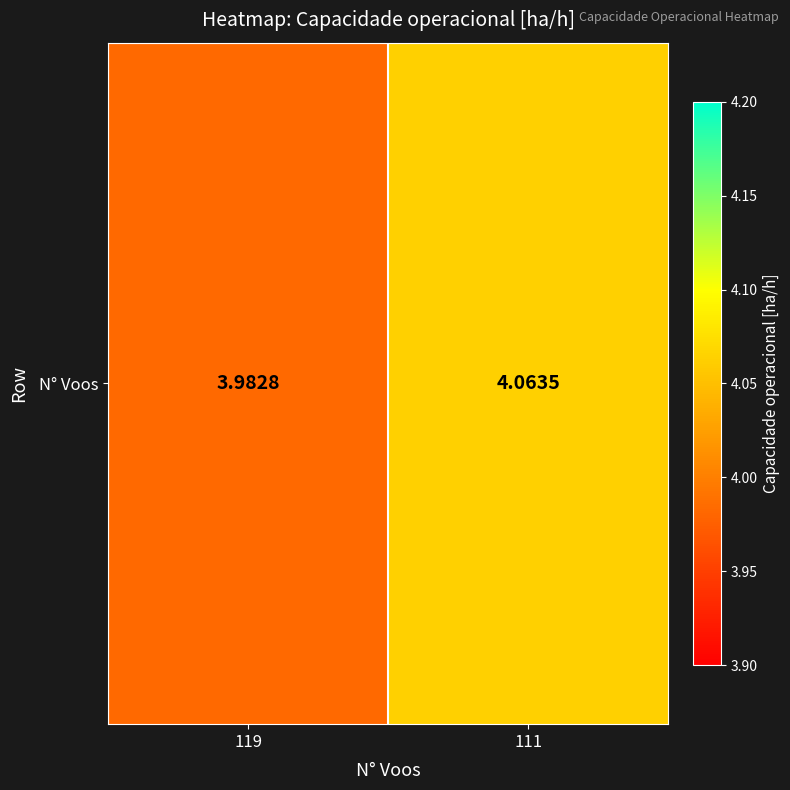

What is the ratio of the value at 119 to the value at 111?

1.0